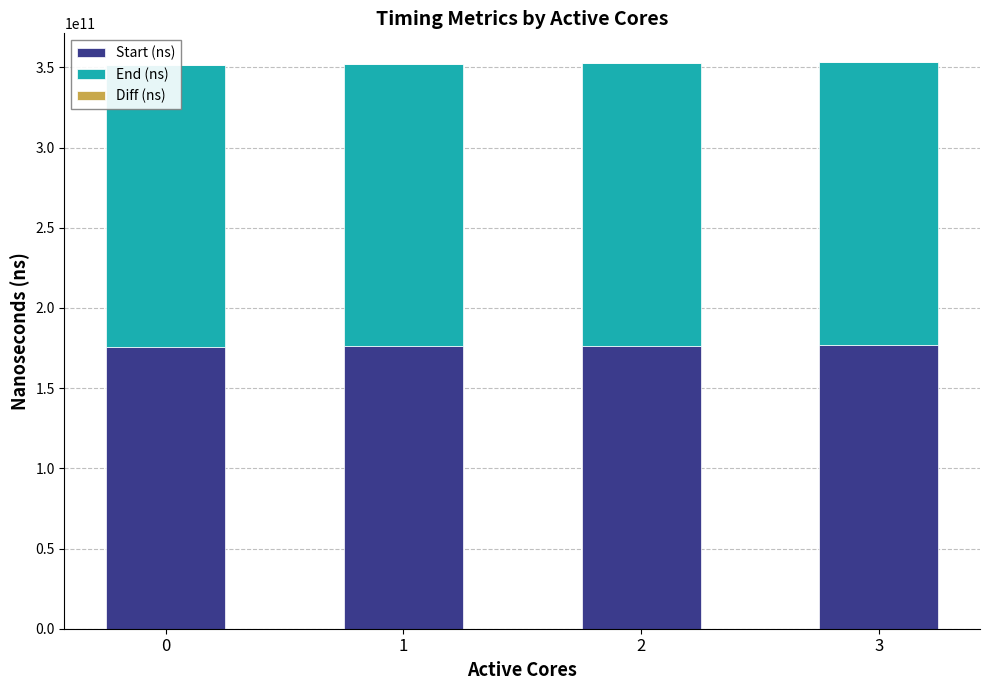

What is the average value of the End (ns) series?

176247788392